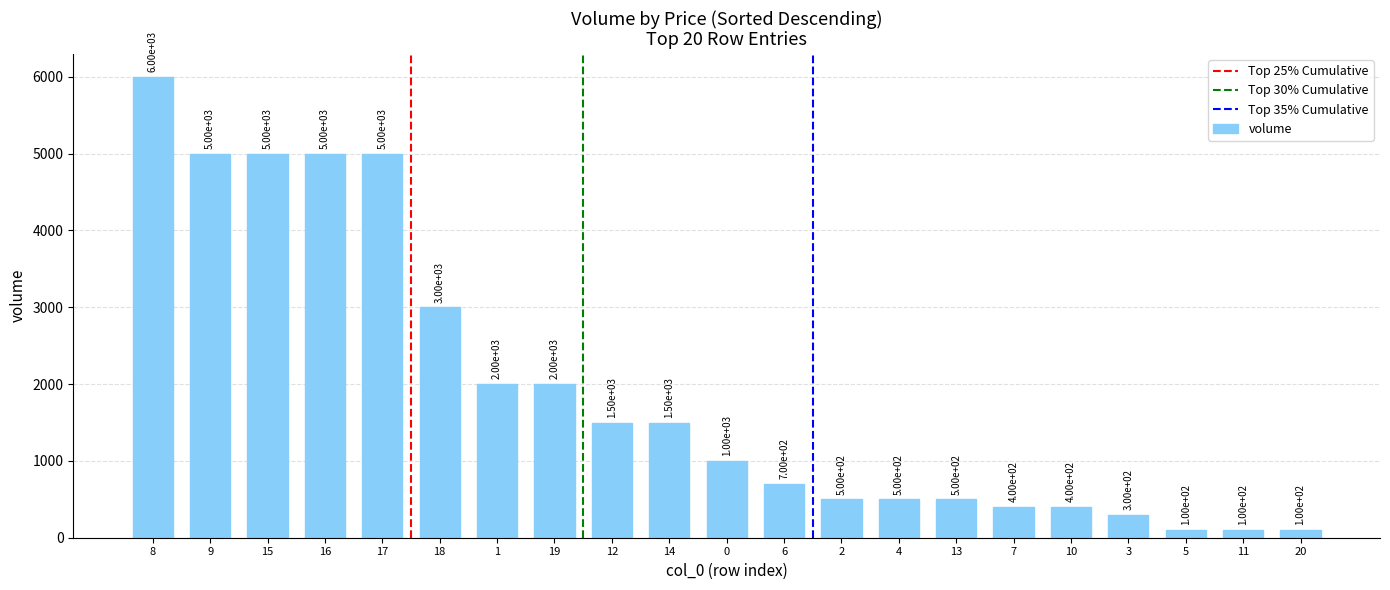

Is it true that the value at 1 is 2000?

True